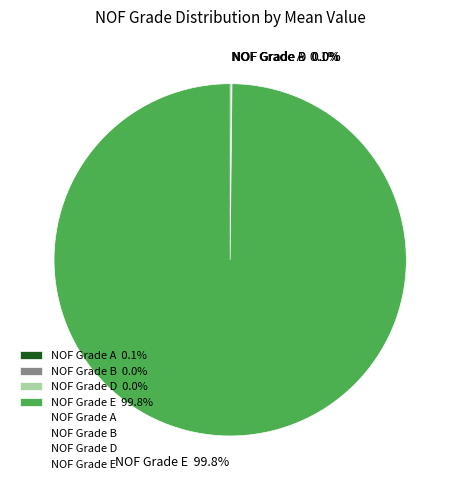

What is the largest slice in the pie chart?

NOF Grade E 99.8%